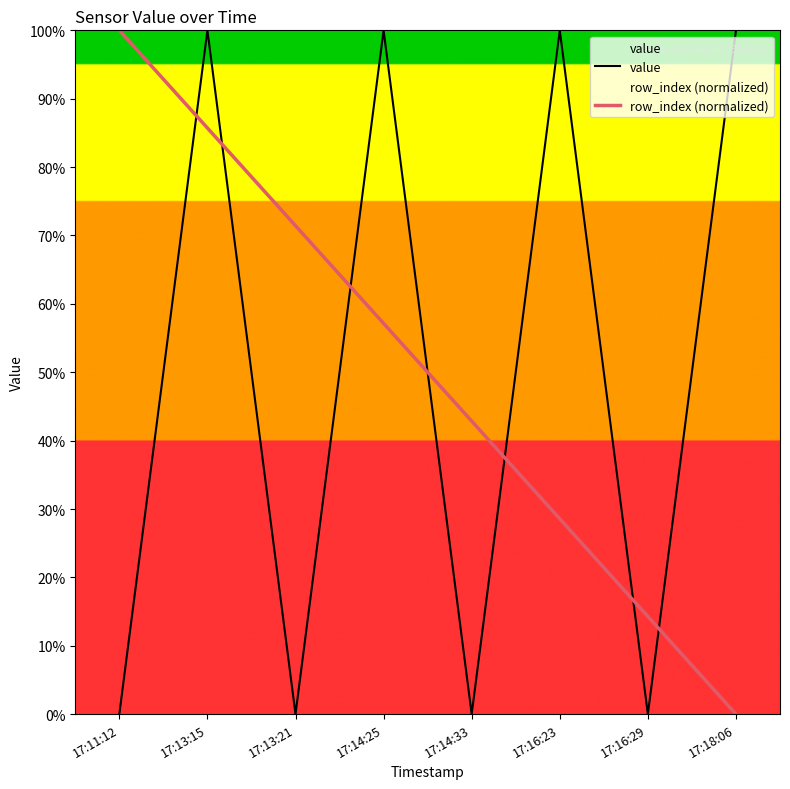

Reading left to right, what are all the values shown in this chart?

value: 0.0	1.0	0.0	1.0	0.0	1.0	0.0	1.0
row_index (normalized): 1.0	0.9	0.7	0.6	0.4	0.3	0.1	0.0